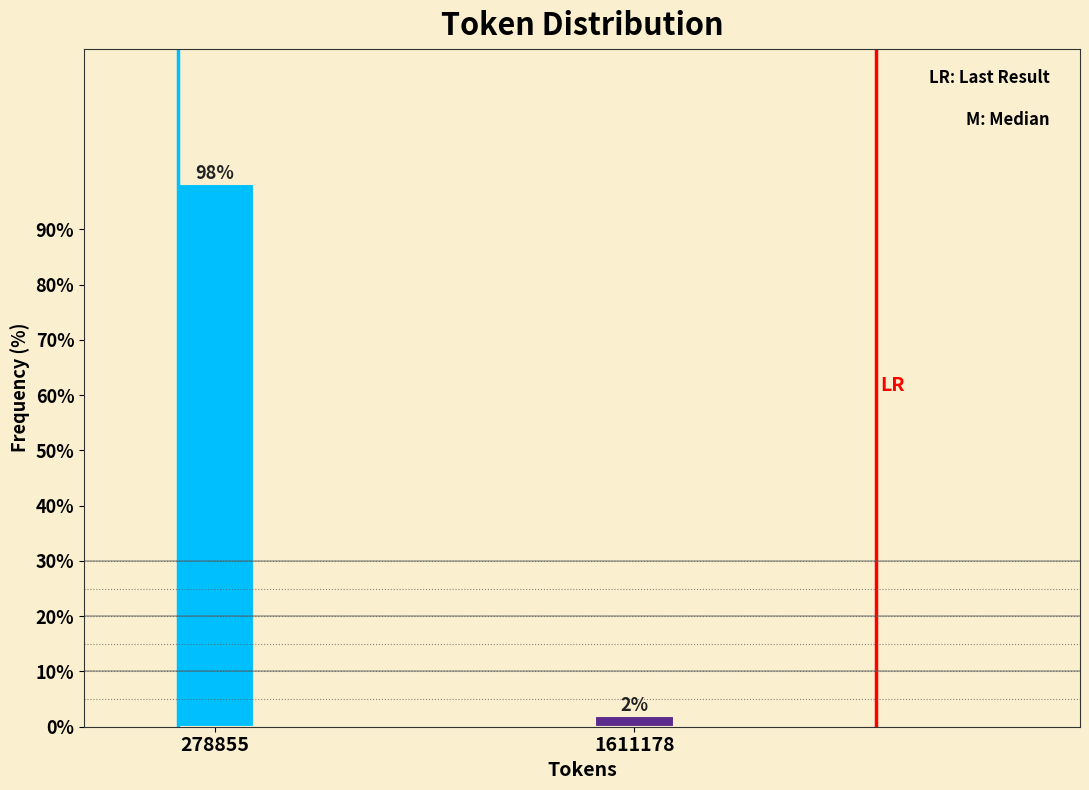

Between 1611178 and 278855, which is larger?

278855